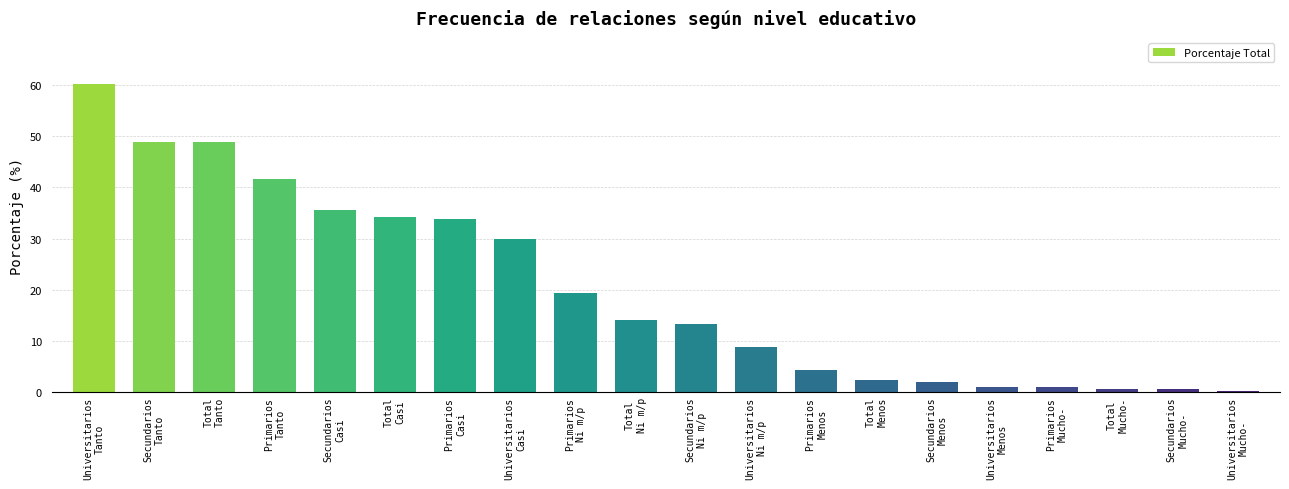

The chart shows a value of 20.6 at Total
Tanto. True or false?

False